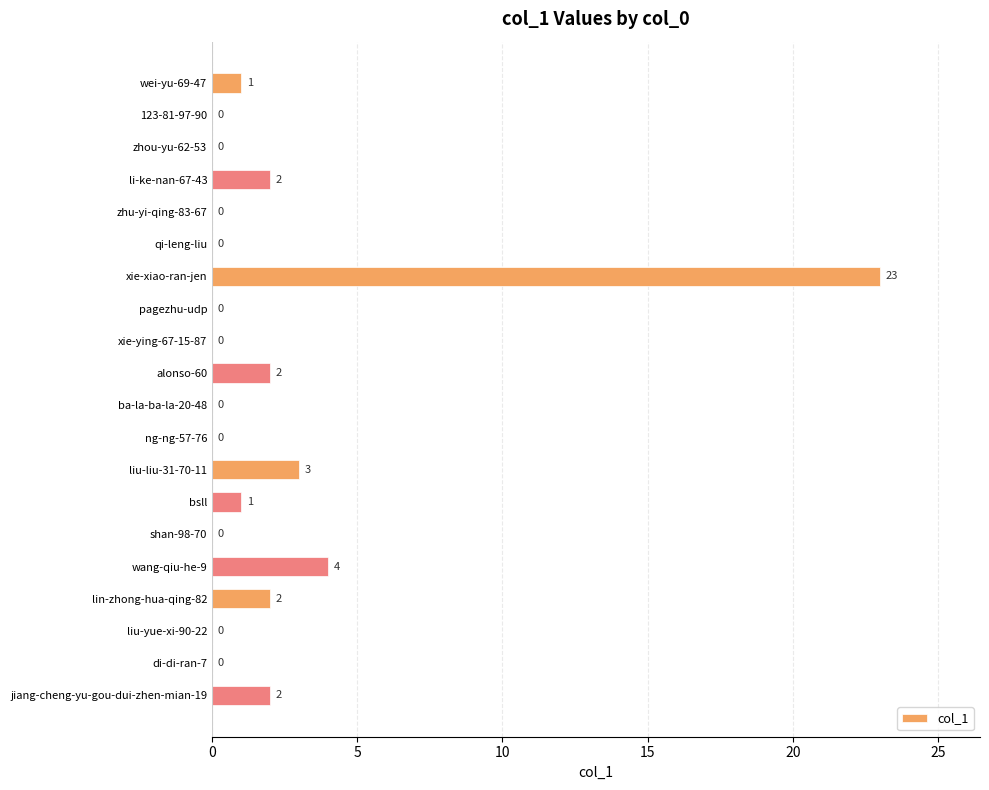

What is the sum of all values?

40